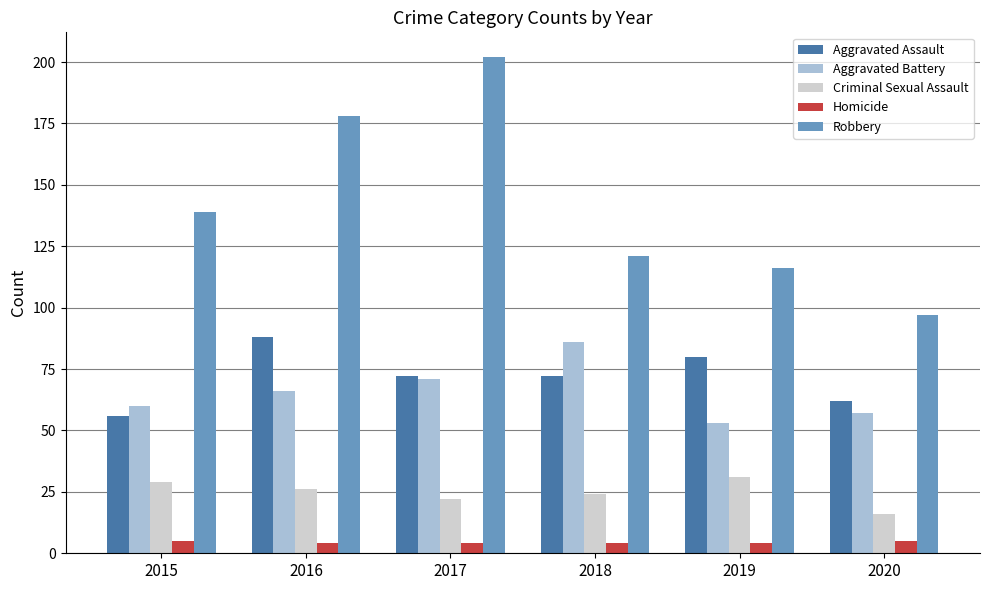

What is the total value across all series at 2016?

362